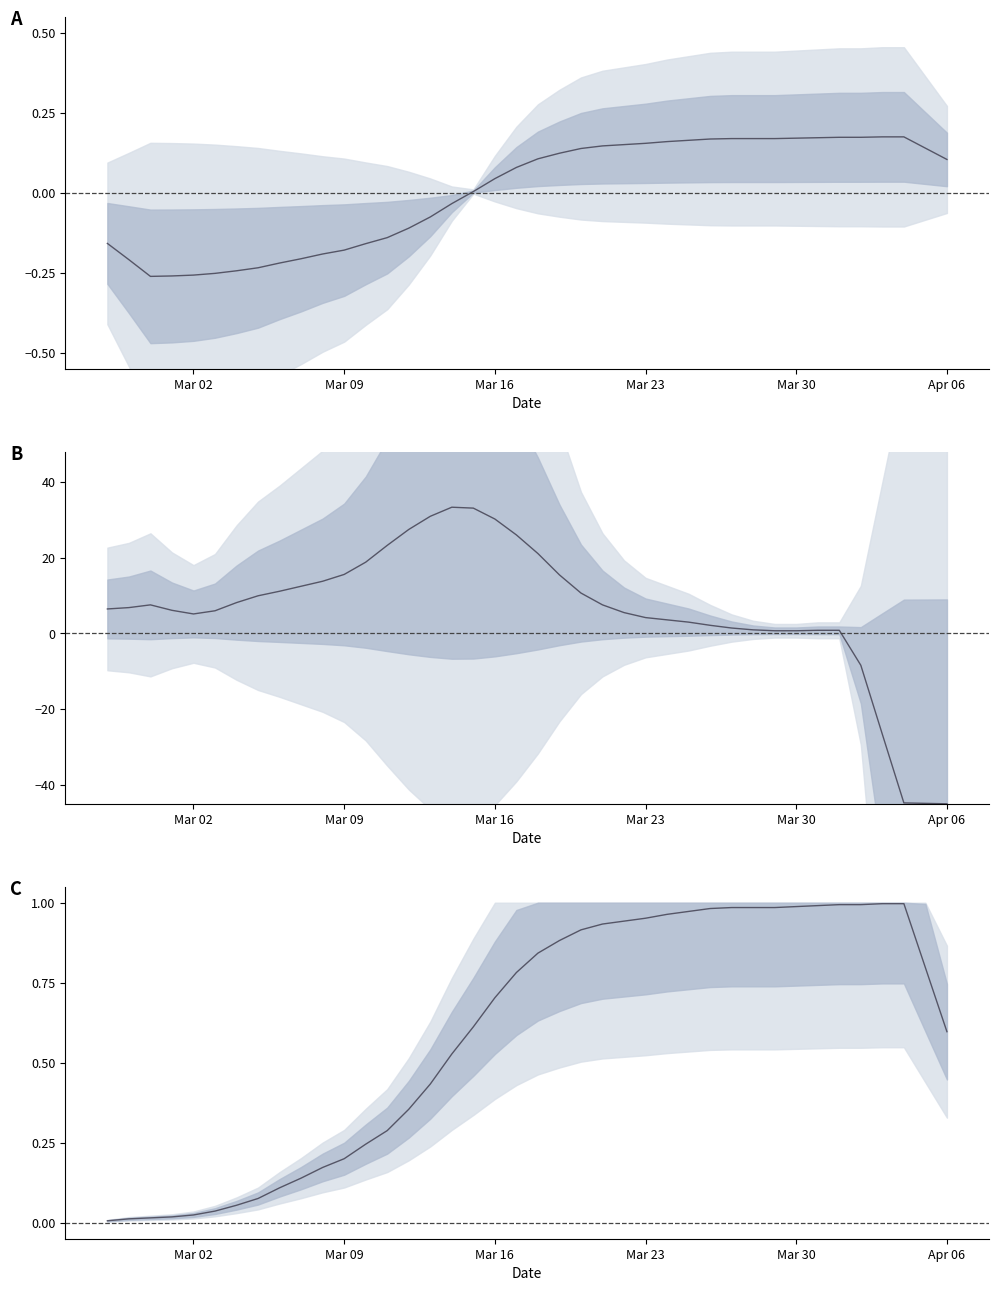

How many lines are shown in the chart?

1